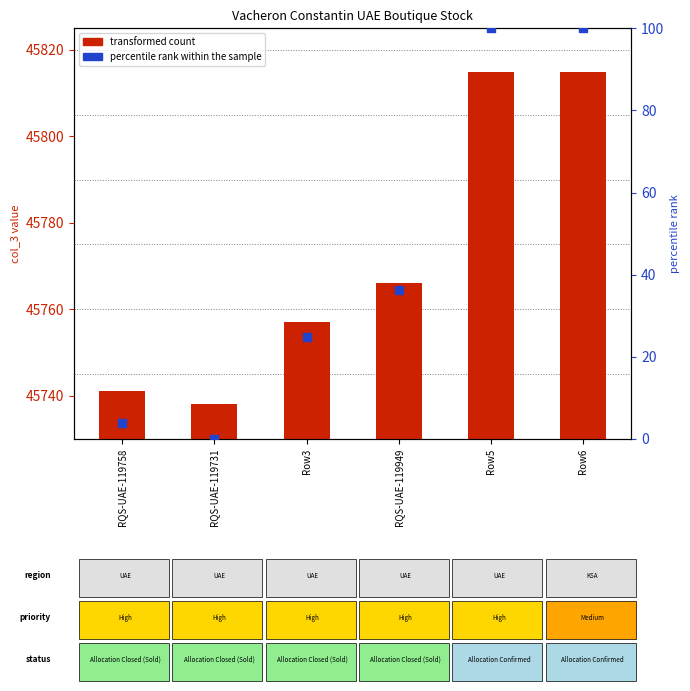

Which series reaches the maximum Y coordinate?

percentile rank within the sample